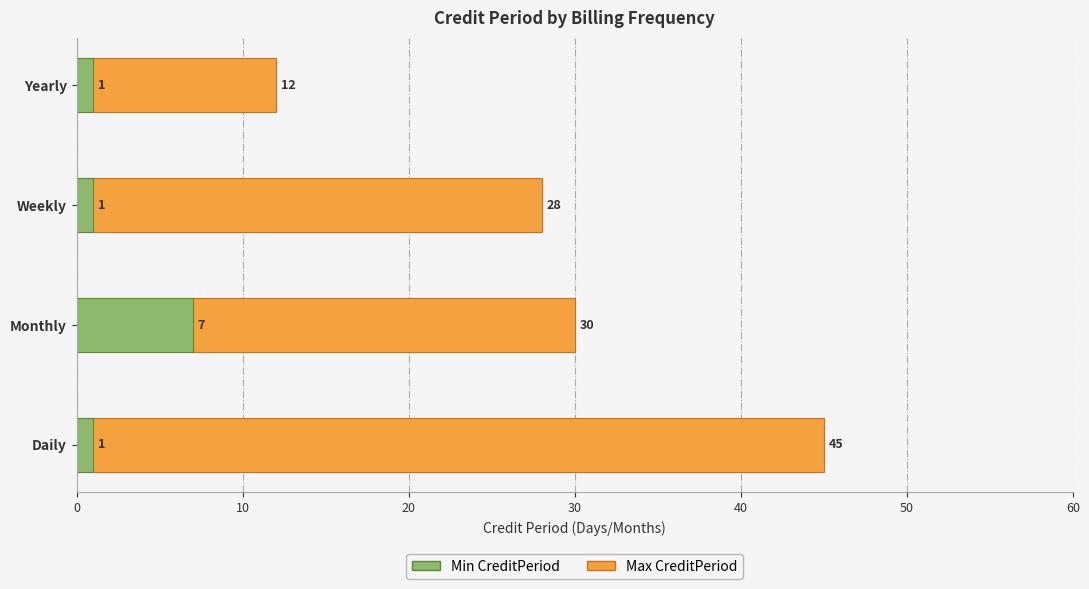

Is the value of Min CreditPeriod at Yearly greater than the value of Max CreditPeriod at Weekly?

No